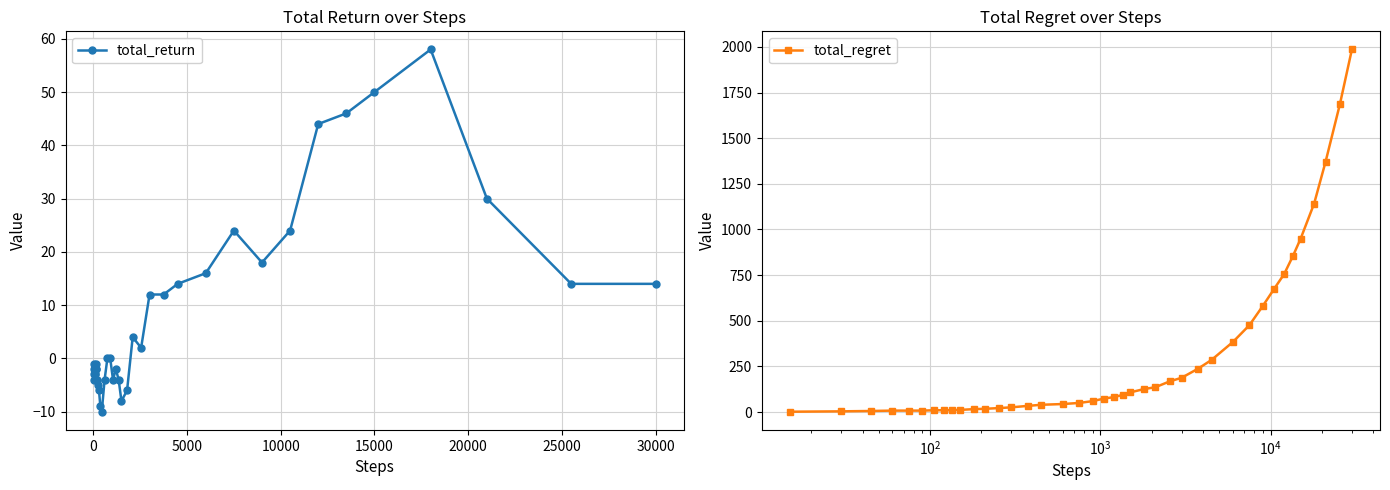

Is it true that total_return equals 5 at 30000?

False